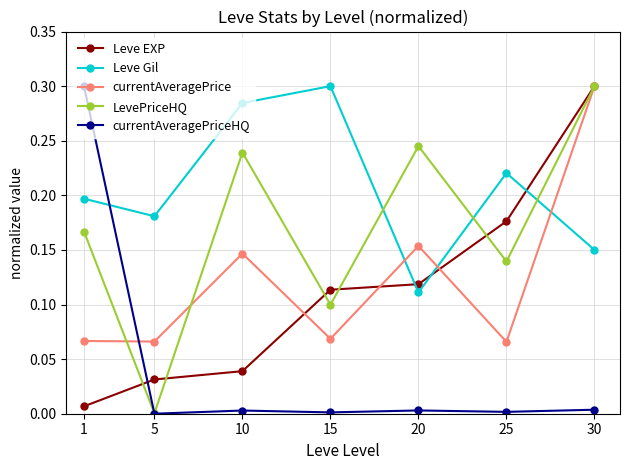

Is it true that currentAveragePrice equals 0.1 at 10?

True